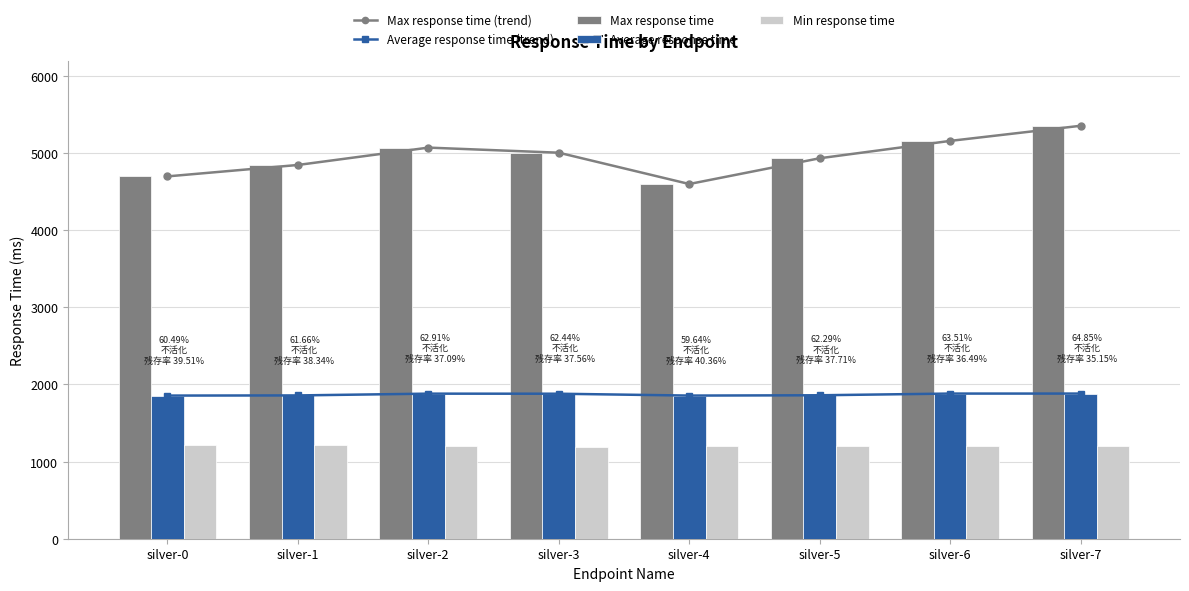

At how many categories does at least one series exceed 1958?

8